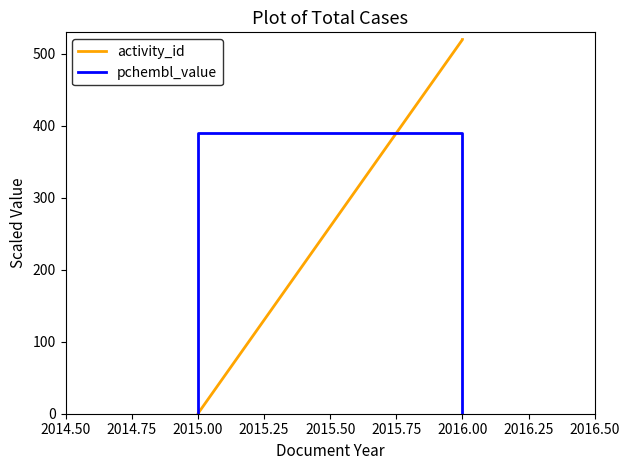

What is the total value across all series at 2016.00?

910.0